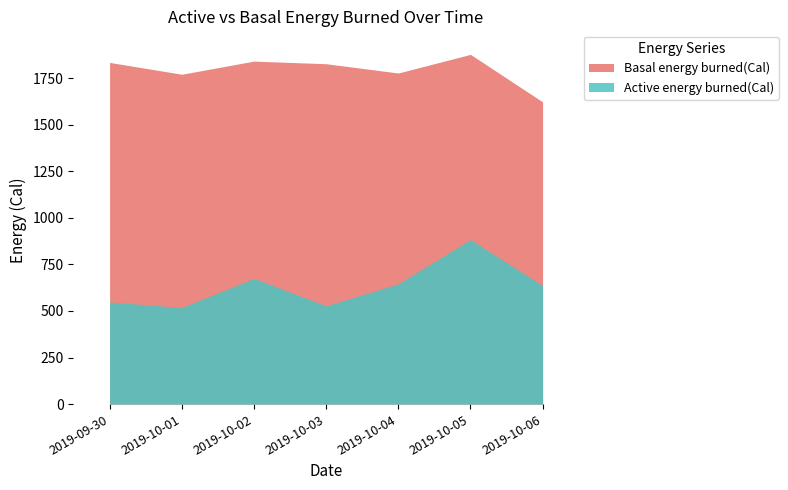

Reading right to left, list all the values displayed in this chart.

Active energy burned(Cal): 636.1	883.4	645.9	527.6	675.1	518.8	548.3
Basal energy burned(Cal): 1622.1	1876.9	1777.0	1826.8	1840.8	1770.4	1833.8